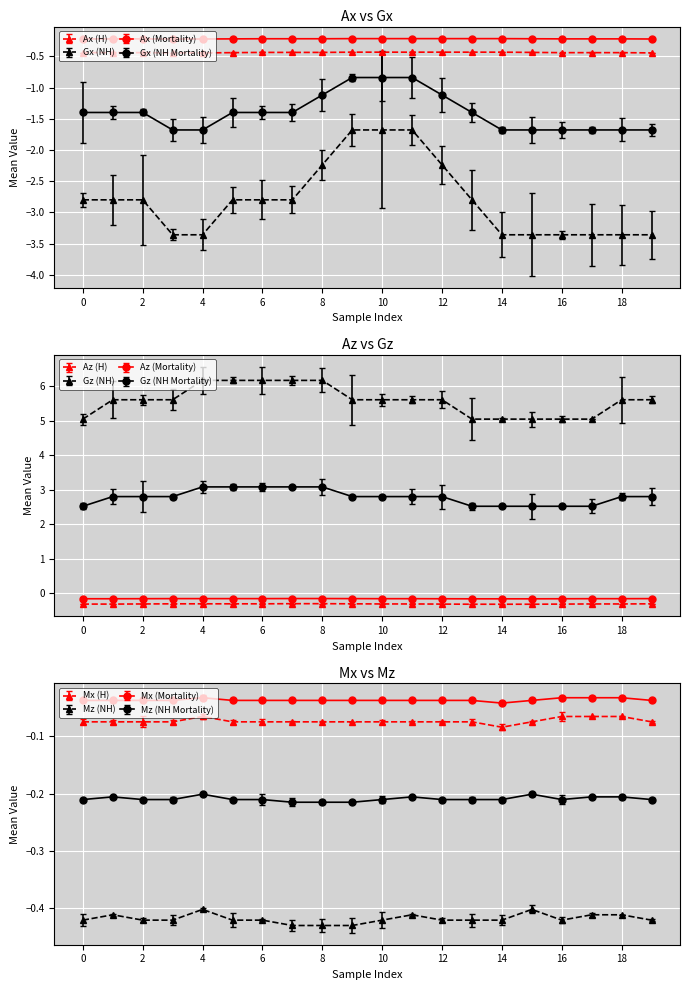

The Az series shows -0.4 at 7. True or false?

False